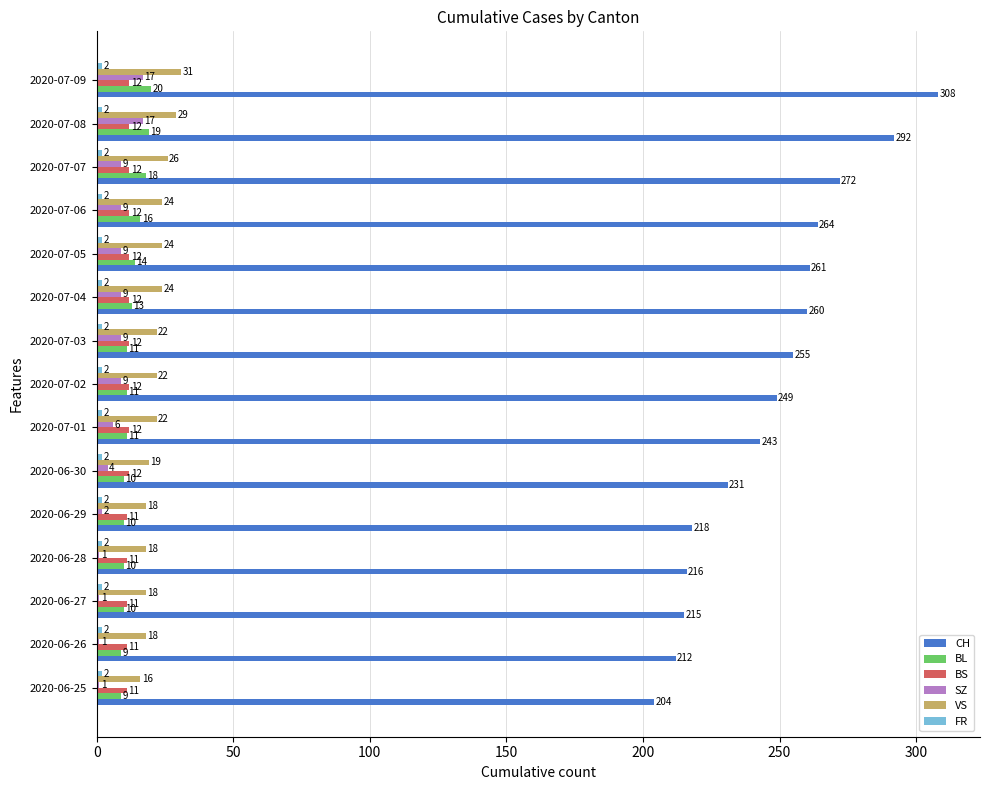

What is the difference between the second highest and minimum values in the BL series?

10